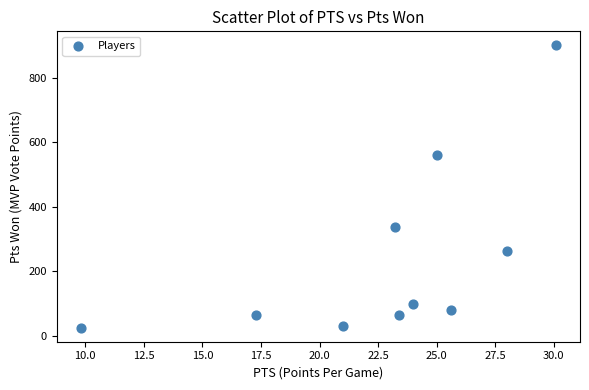

What is the range of Y values (max minus min)?

874